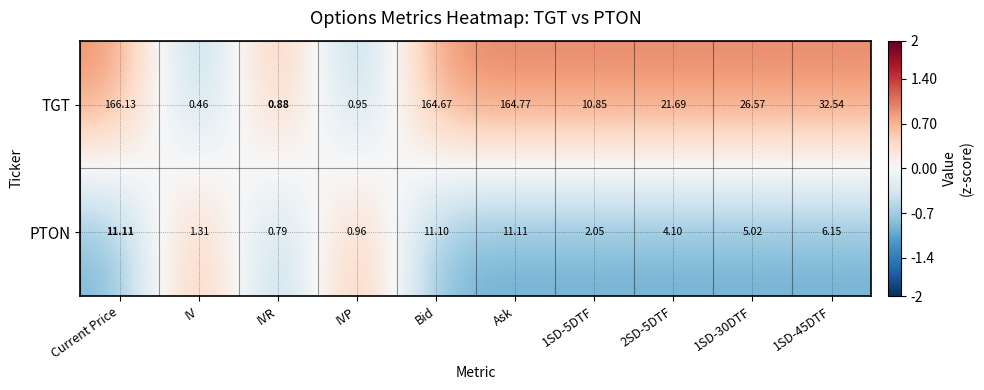

Which category has the highest value across all series?

Current Price